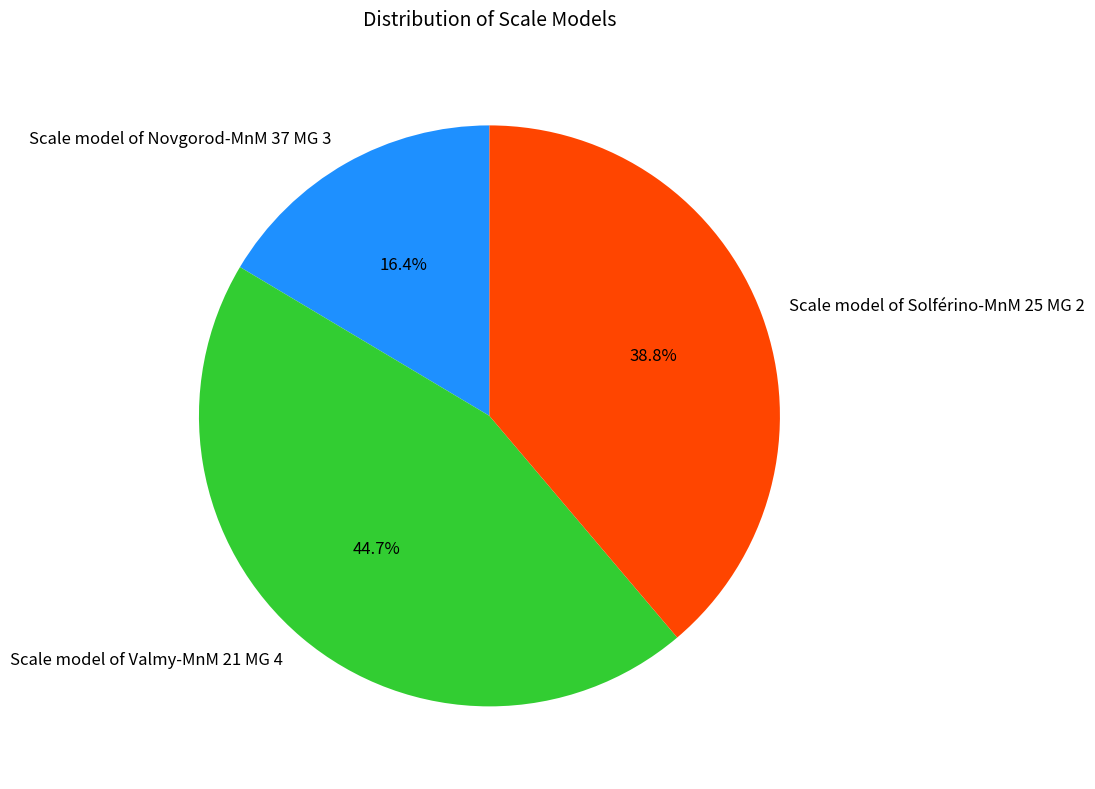

Rank the categories by value from lowest to highest.

Scale model of Novgorod-MnM 37 MG 3, Scale model of Solférino-MnM 25 MG 2, Scale model of Valmy-MnM 21 MG 4